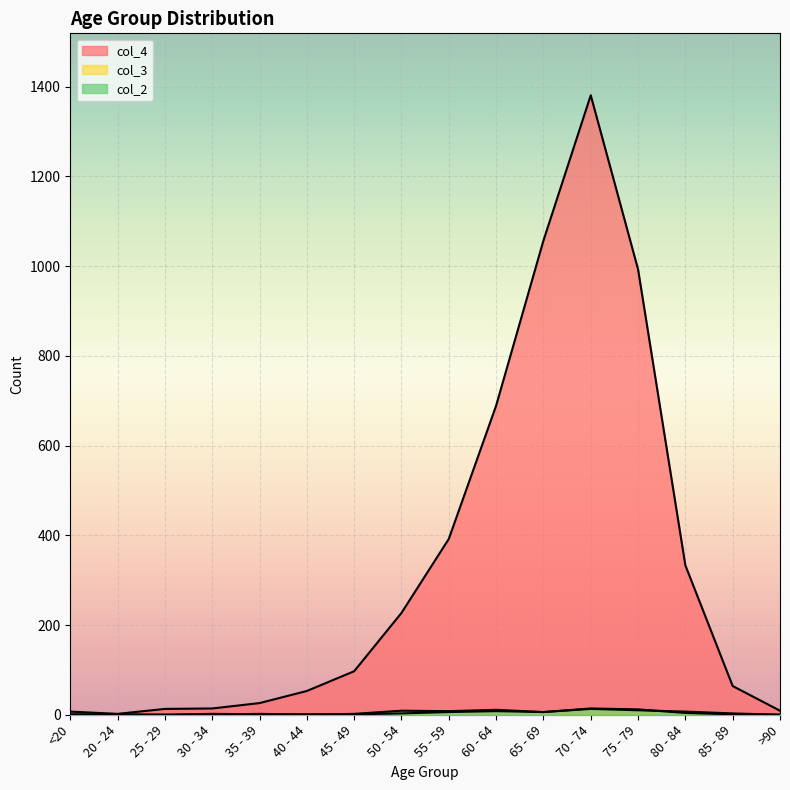

Where is the first local maximum for col_3?

30 - 34